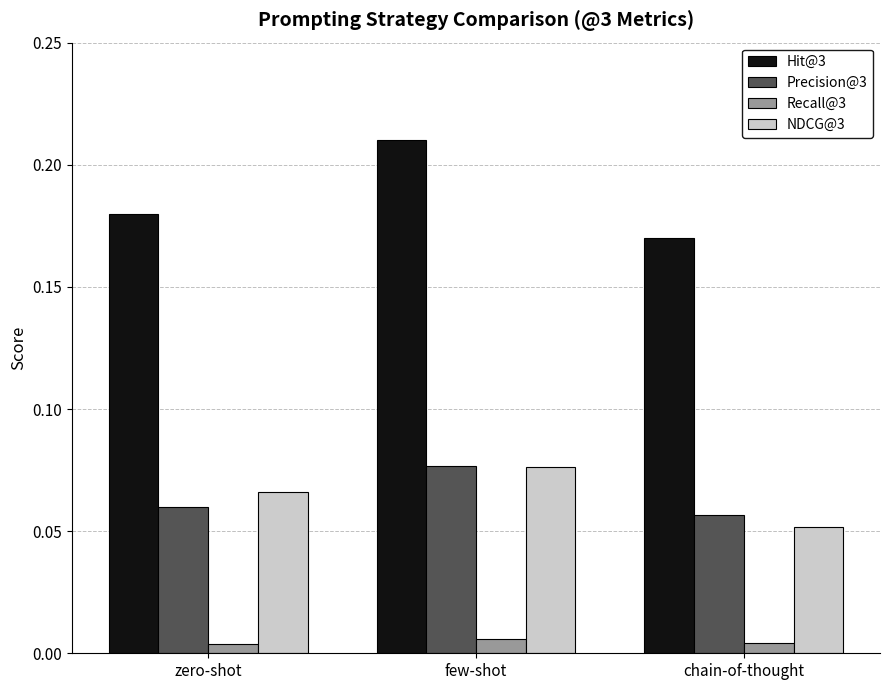

How many groups of bars are there?

3